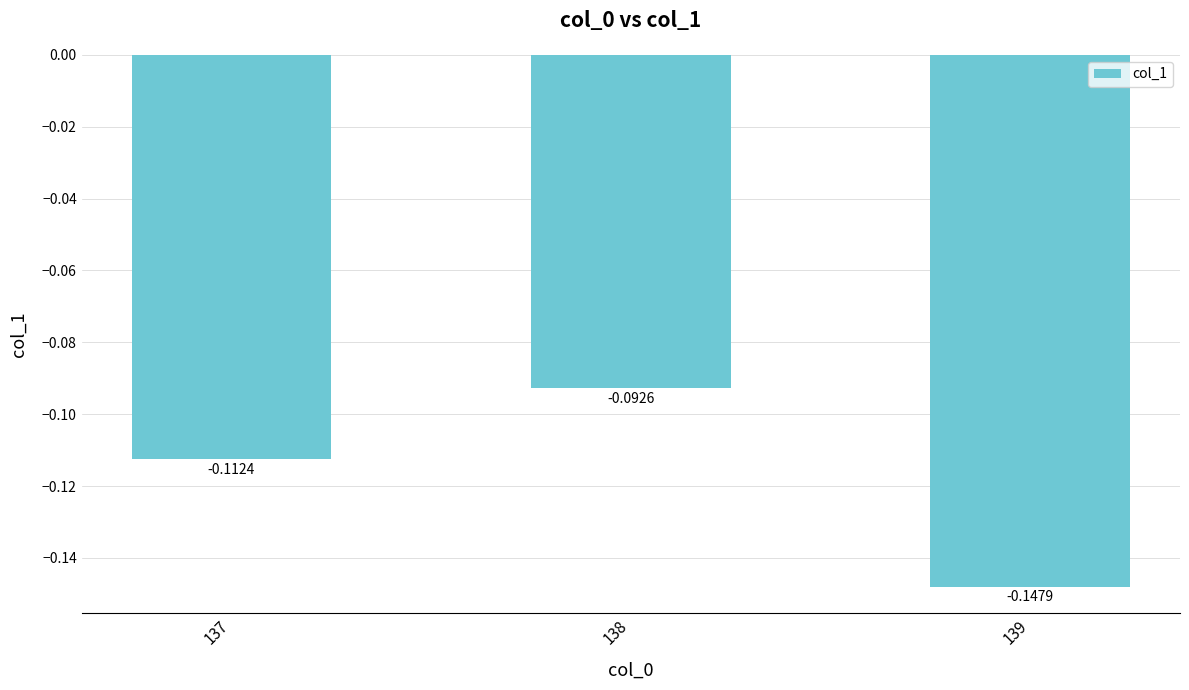

List the labels in order of value, largest first.

138, 137, 139